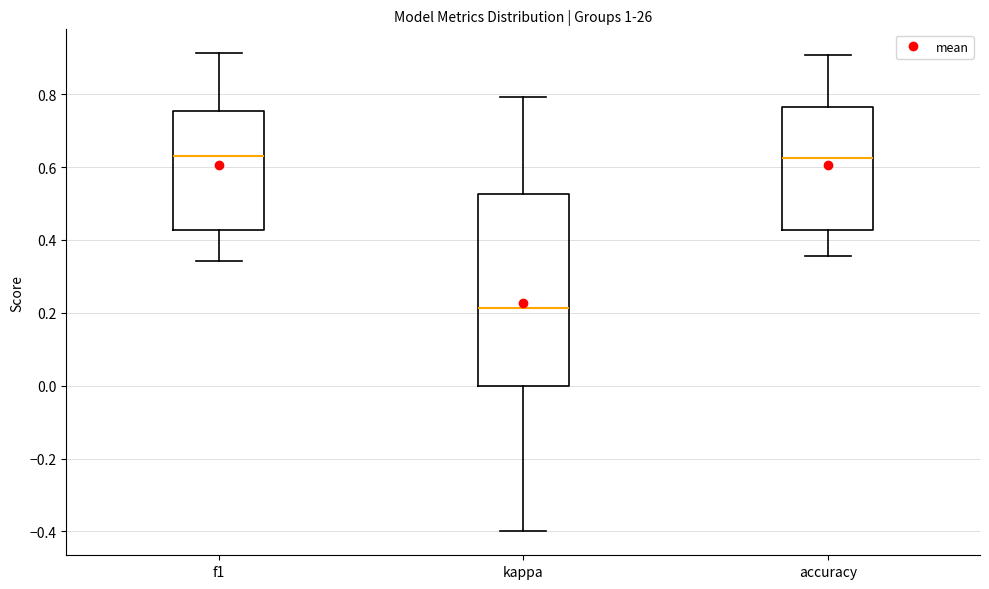

Which box is the tallest, from its lower edge to its upper edge?

kappa